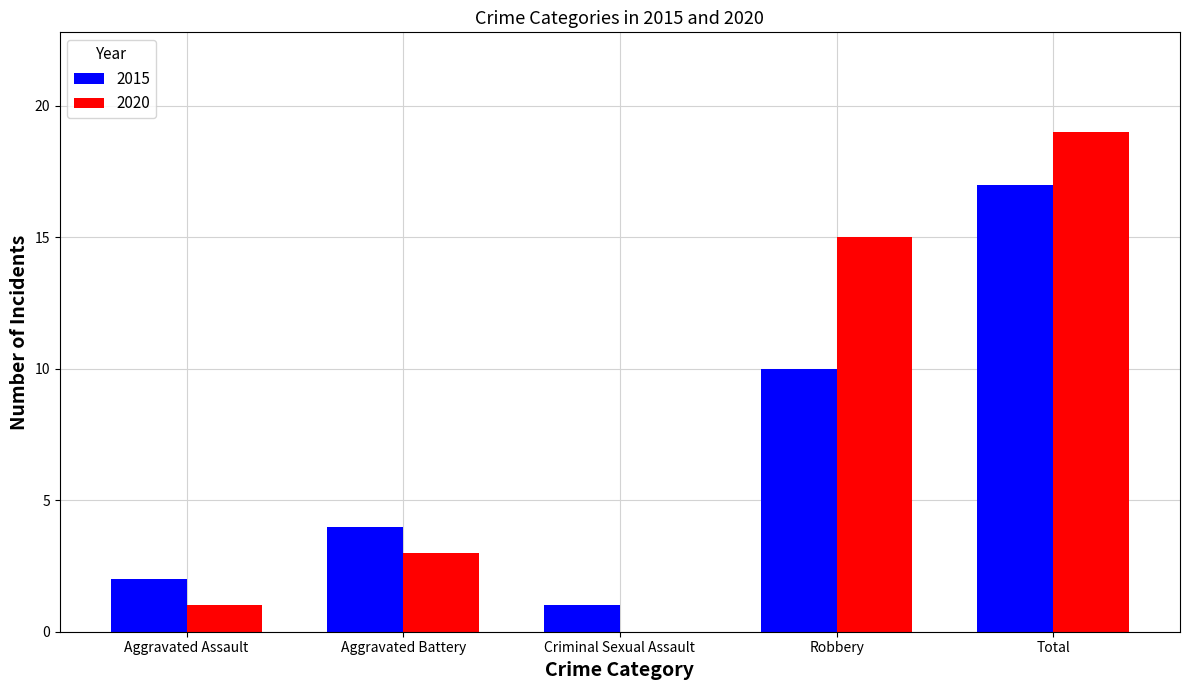

Which series changed the most between Robbery and Total?

2015